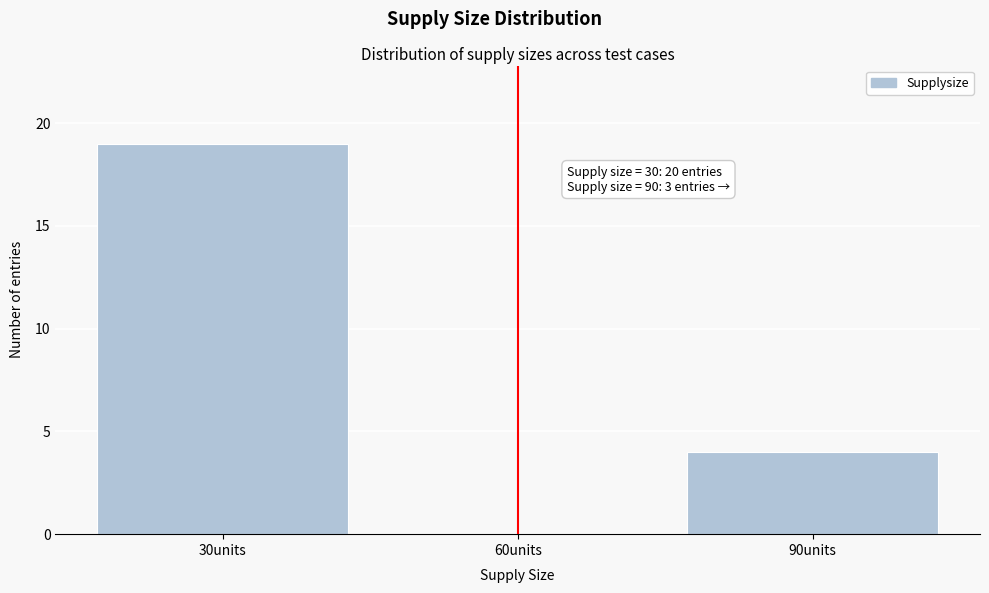

Over which range of the x-axis is the bar tallest?

15 to 45